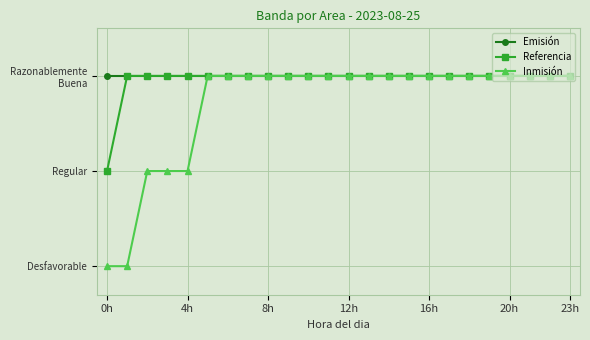

What are all the series names shown in the legend?

Emisión, Referencia, Inmisión